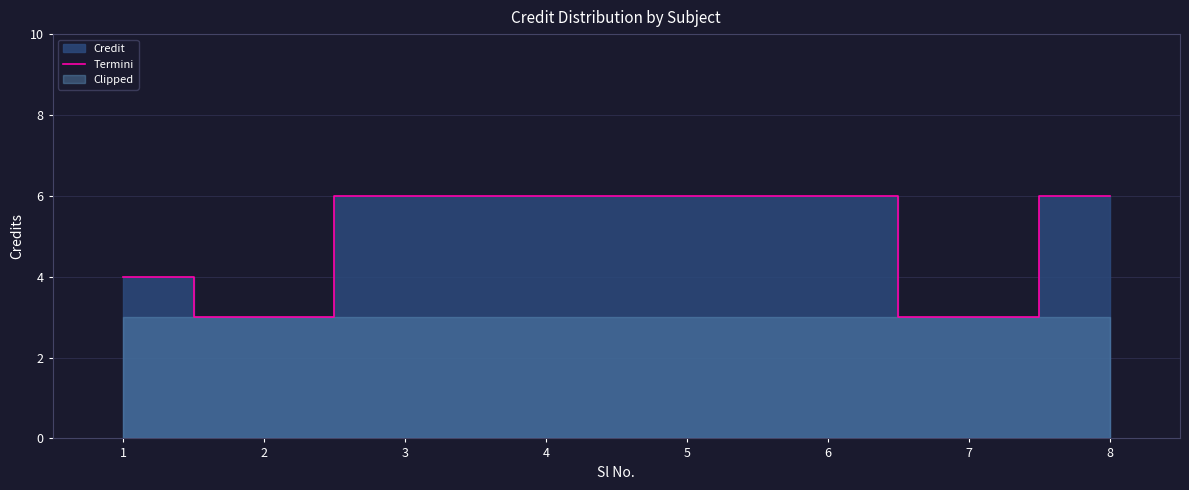

True or false: the data has more than 0 interior local peaks.

False